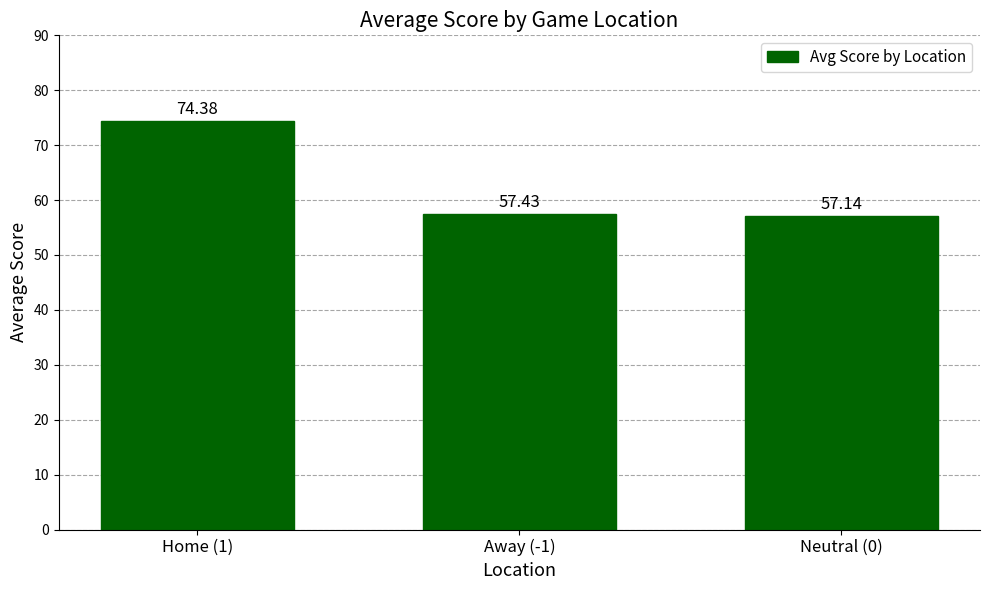

What is the sum of the values at Neutral (0) and Home (1)?

131.5